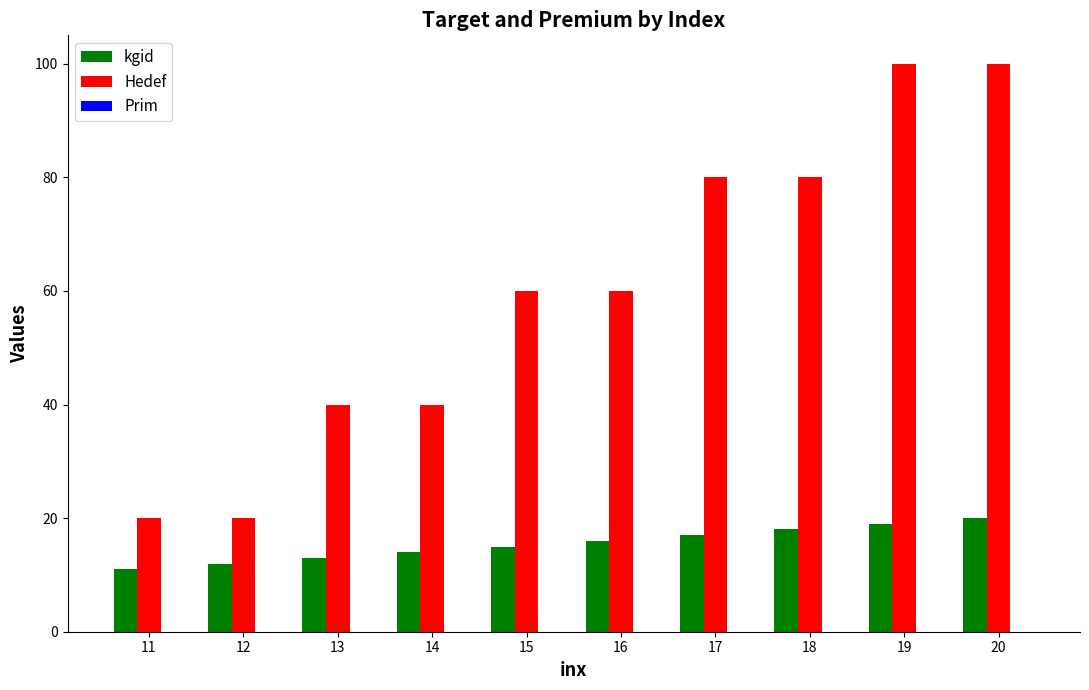

What is the highest value of the Hedef series?

100